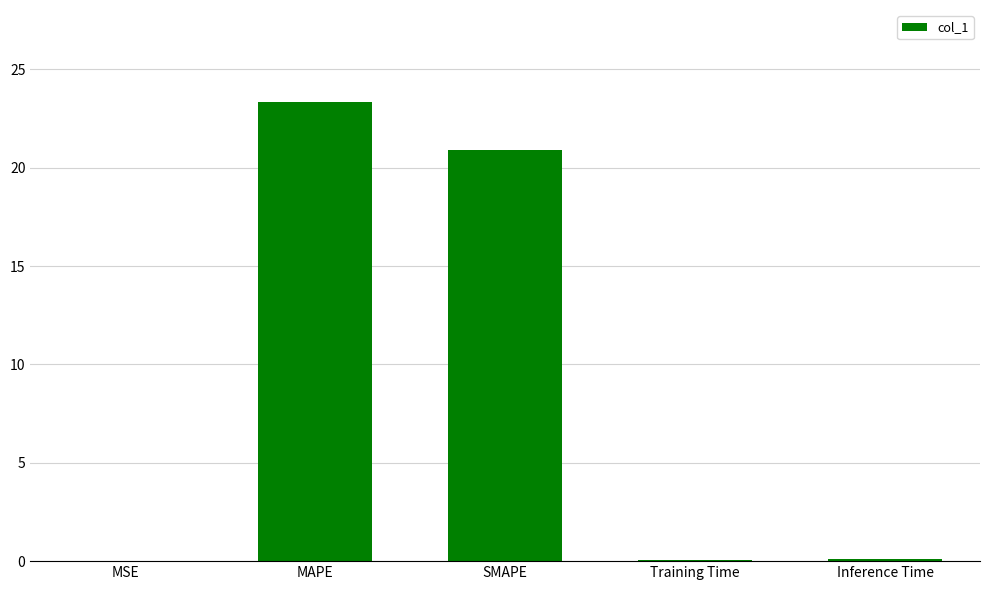

The value at MSE is 0.0. True or false?

True